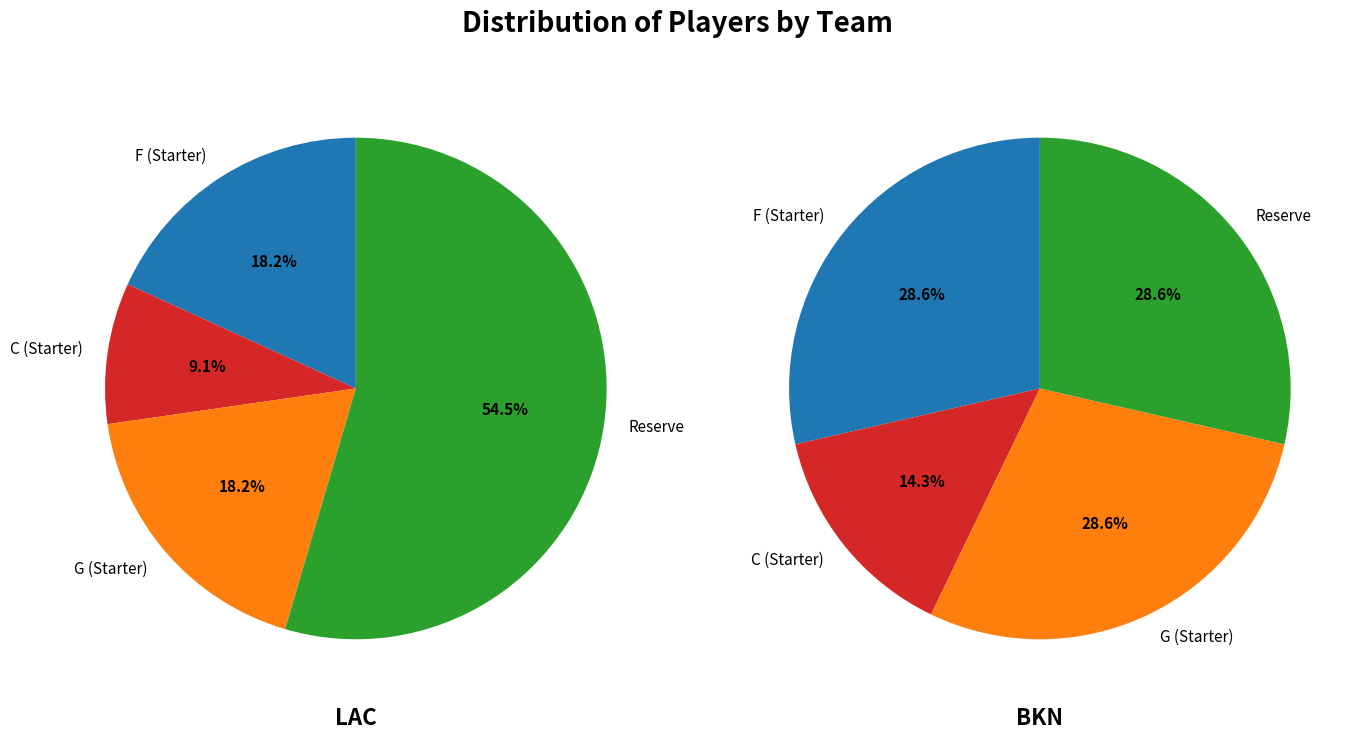

True or false: LAC accounts for 94% of the total.

False